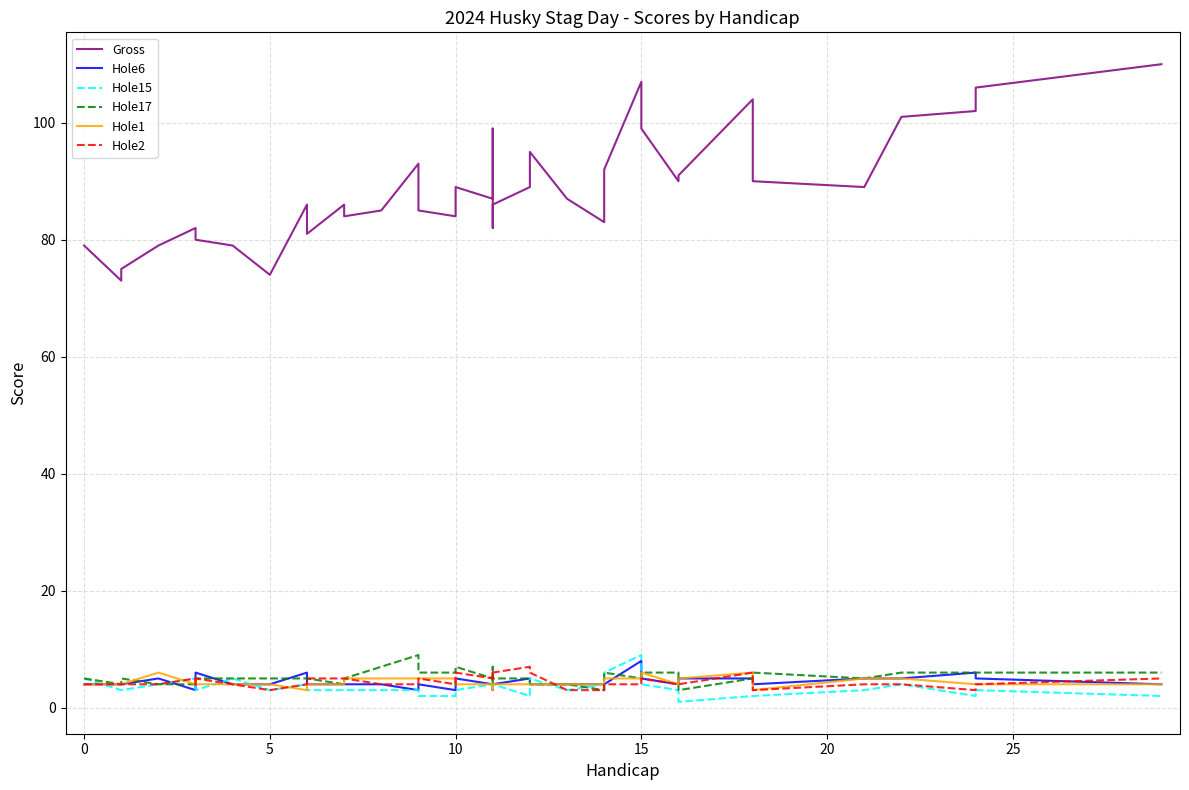

How many data points does each series have?

40